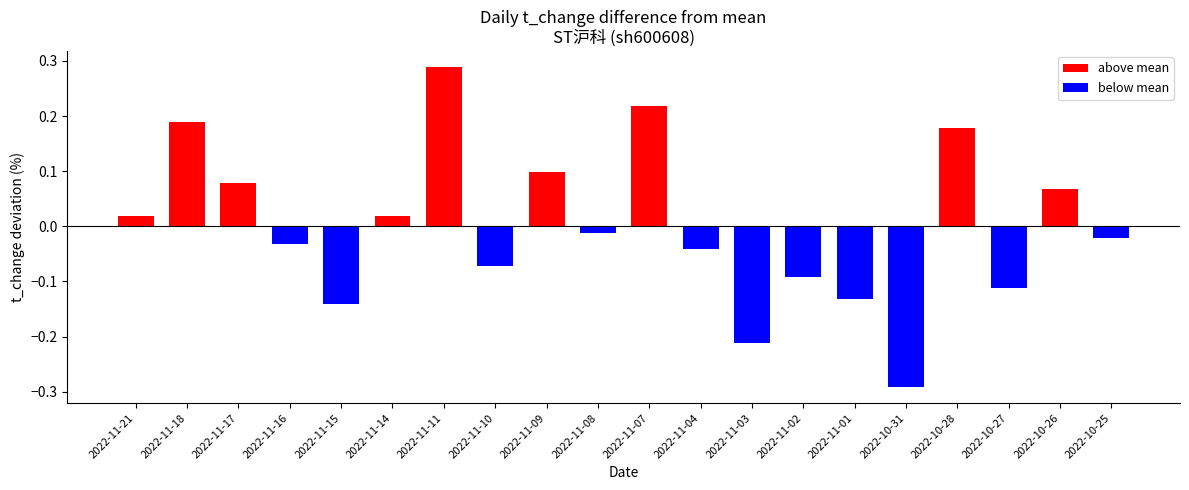

List the labels in order of value, largest first.

2022-11-11, 2022-11-07, 2022-11-18, 2022-10-28, 2022-11-09, 2022-11-17, 2022-10-26, 2022-11-21, 2022-11-14, 2022-11-08, 2022-10-25, 2022-11-16, 2022-11-04, 2022-11-10, 2022-11-02, 2022-10-27, 2022-11-01, 2022-11-15, 2022-11-03, 2022-10-31